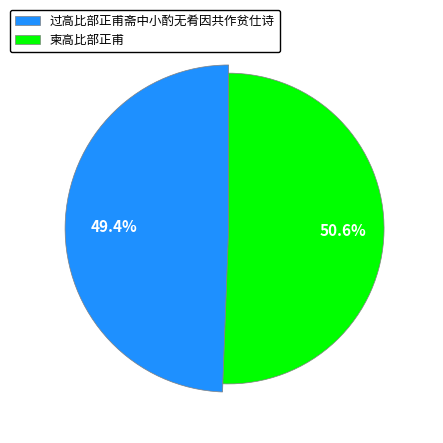

What portion of the pie excludes 过高比部正甫斋中小酌无肴因共作贫仕诗?

50.6%